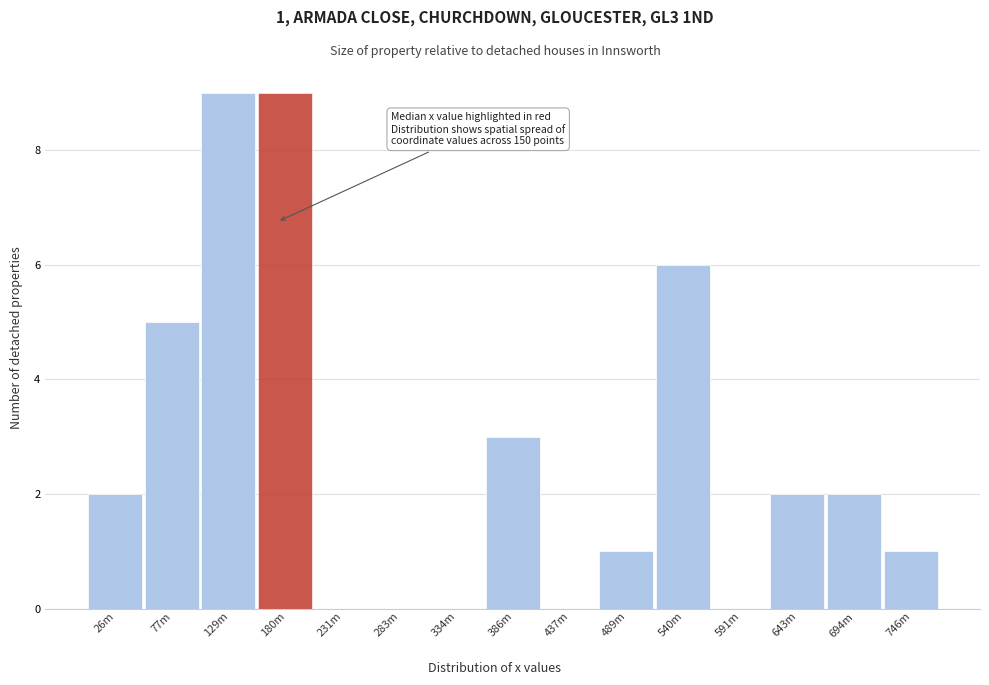

Reading right to left, list all the values displayed in this chart.

746m=1	694m=2	643m=2	591m=0	540m=6	489m=1	437m=0	386m=3	334m=0	283m=0	231m=0	180m=9	129m=9	77m=5	26m=2